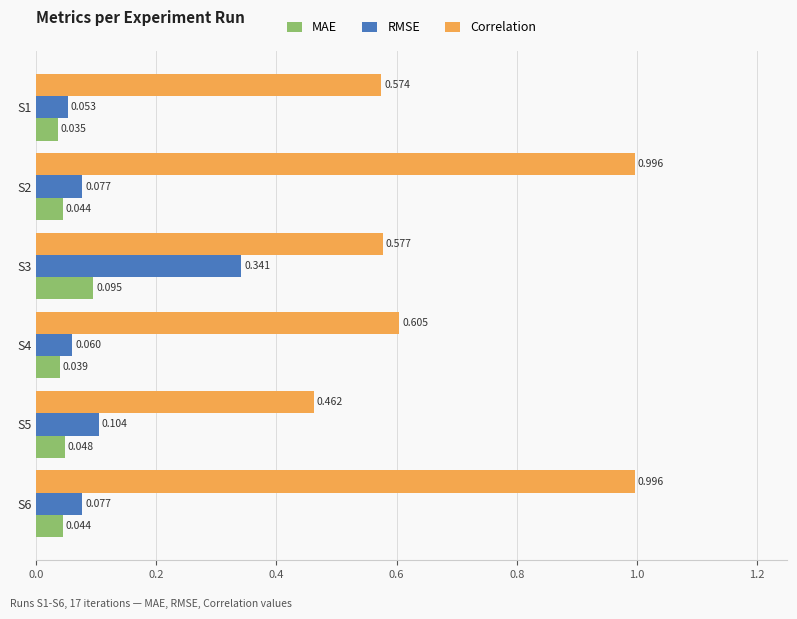

Which series has the widest spread of values?

Correlation